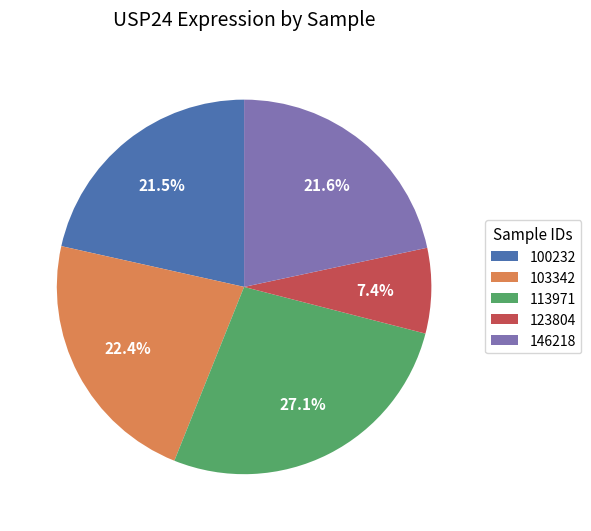

Which category has the biggest portion of the pie?

113971